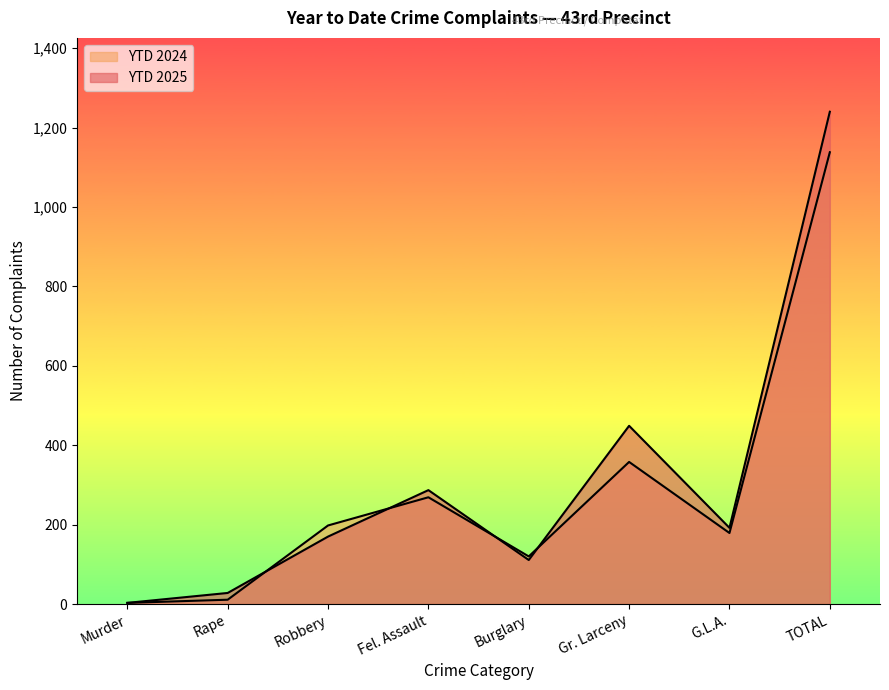

What is the value of the YTD 2025 point at the 6th from the left?

449